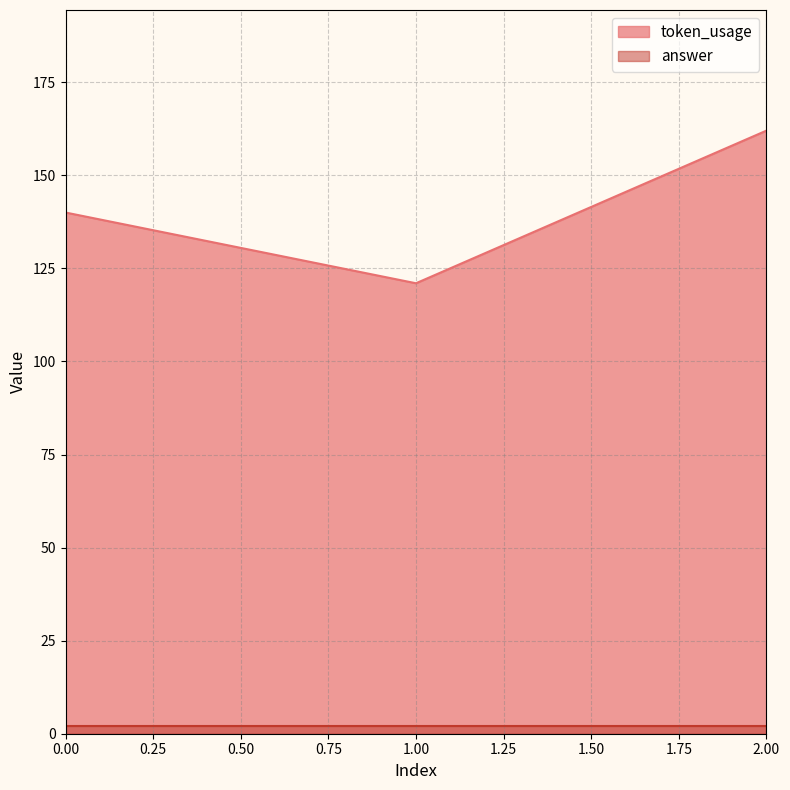

What is the greatest value displayed?

162